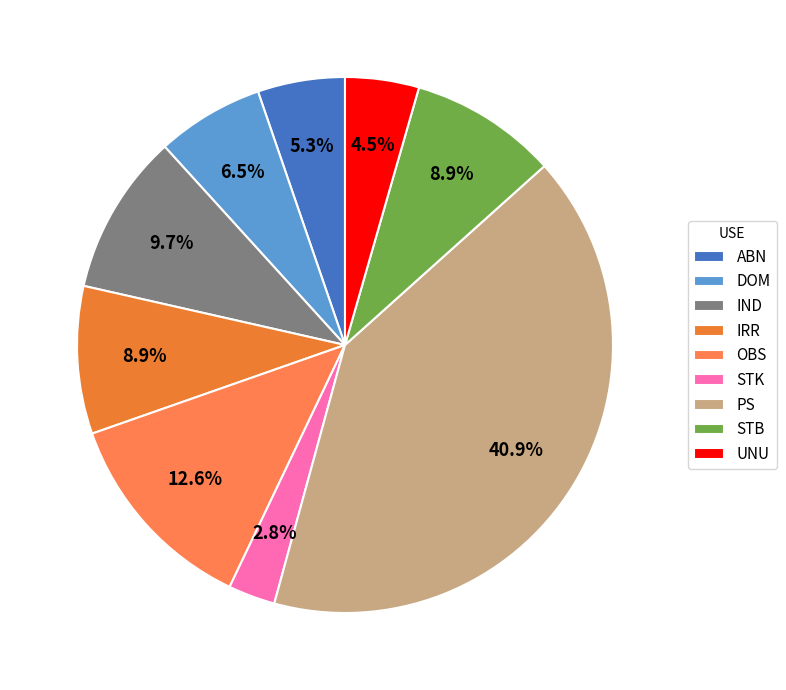

What percentage is the IRR slice, to the nearest percent?

9%